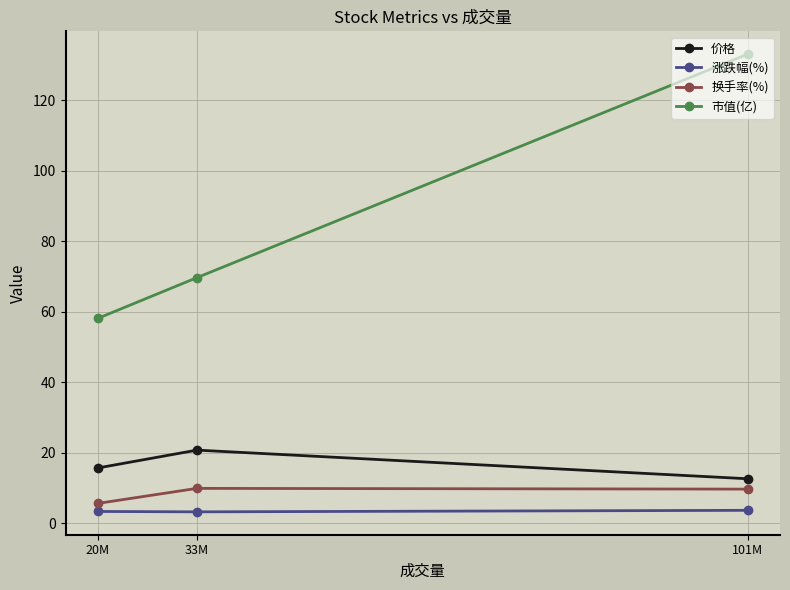

Count the 换手率(%) values in the range 5 to 9.

1